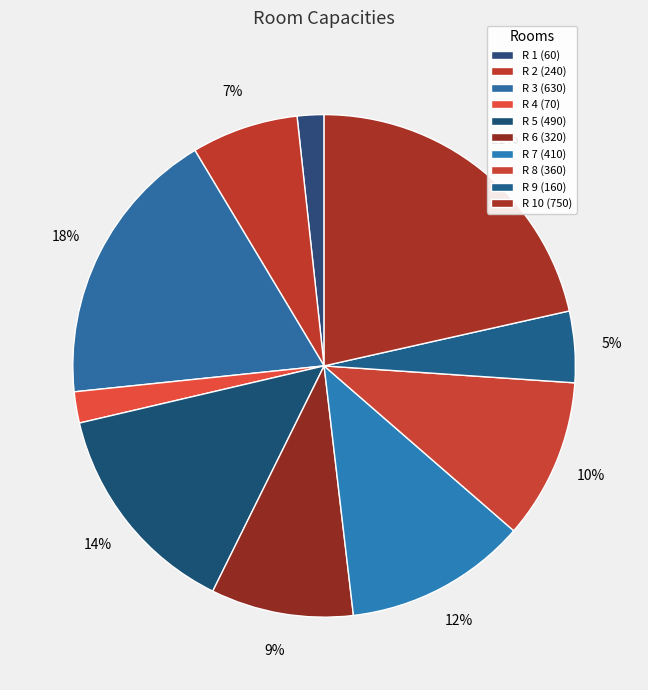

How many segments does this pie chart have?

10